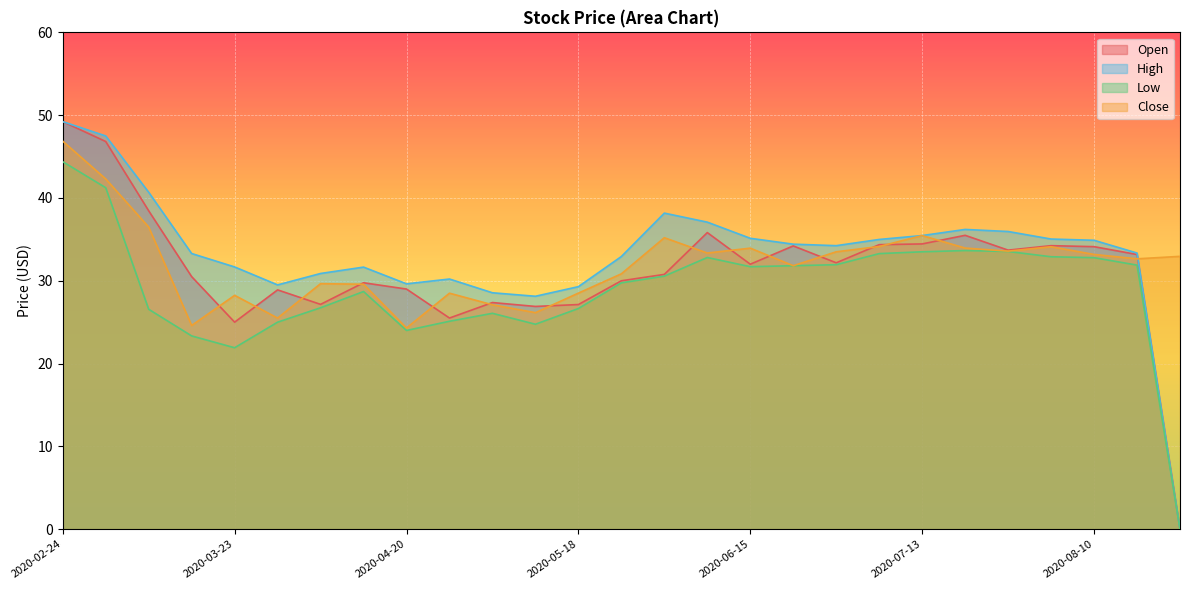

True or false: Low and High intersect in this chart.

False